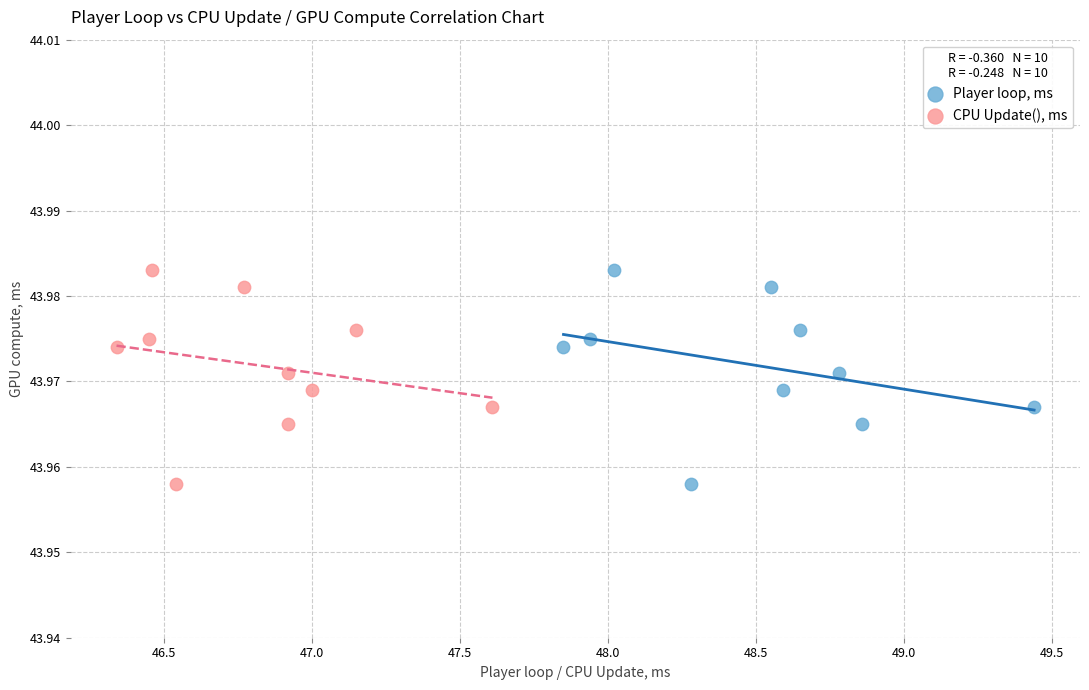

What are all the series names shown in the legend?

Player loop, ms, CPU Update(), ms